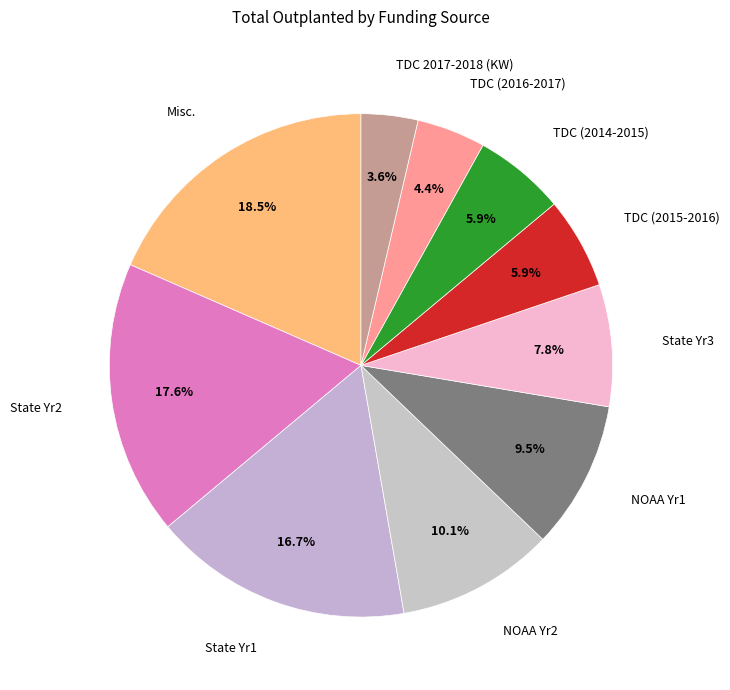

How many segments does this pie chart have?

10